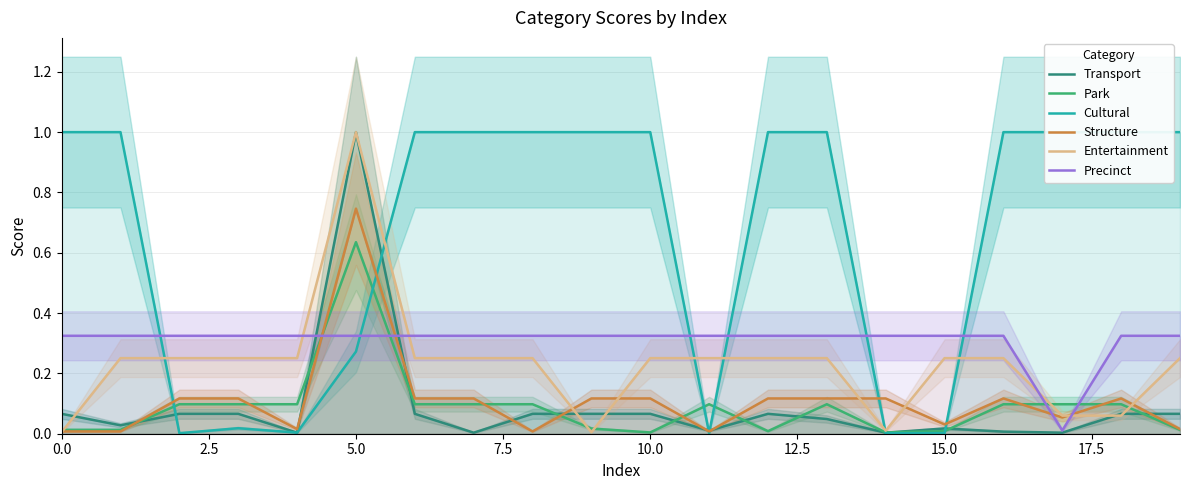

The Transport series shows 1.0 at 5.0. True or false?

True